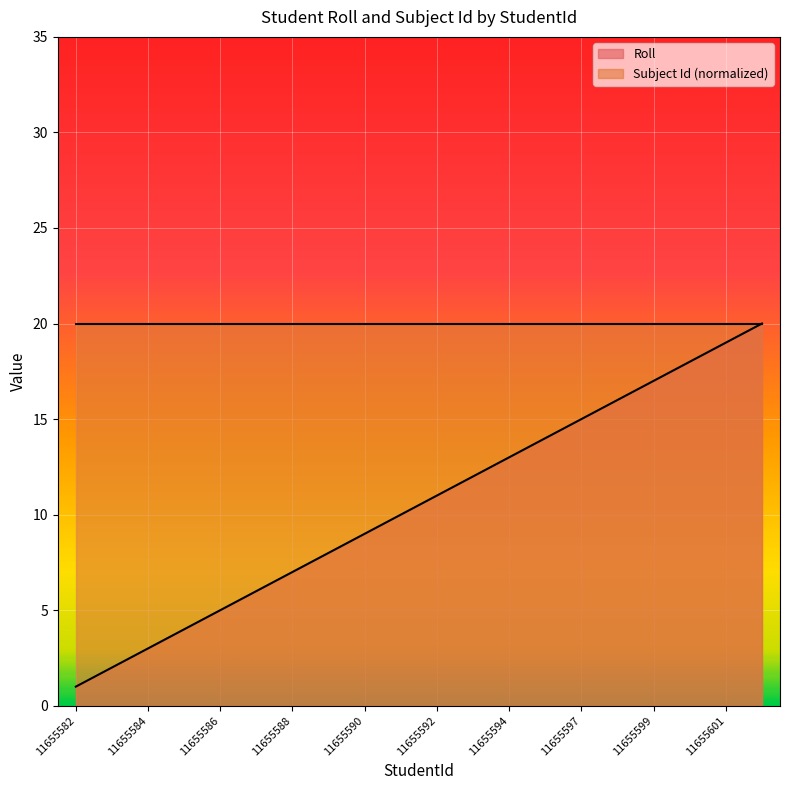

What is the difference between the maximum and minimum values?

19